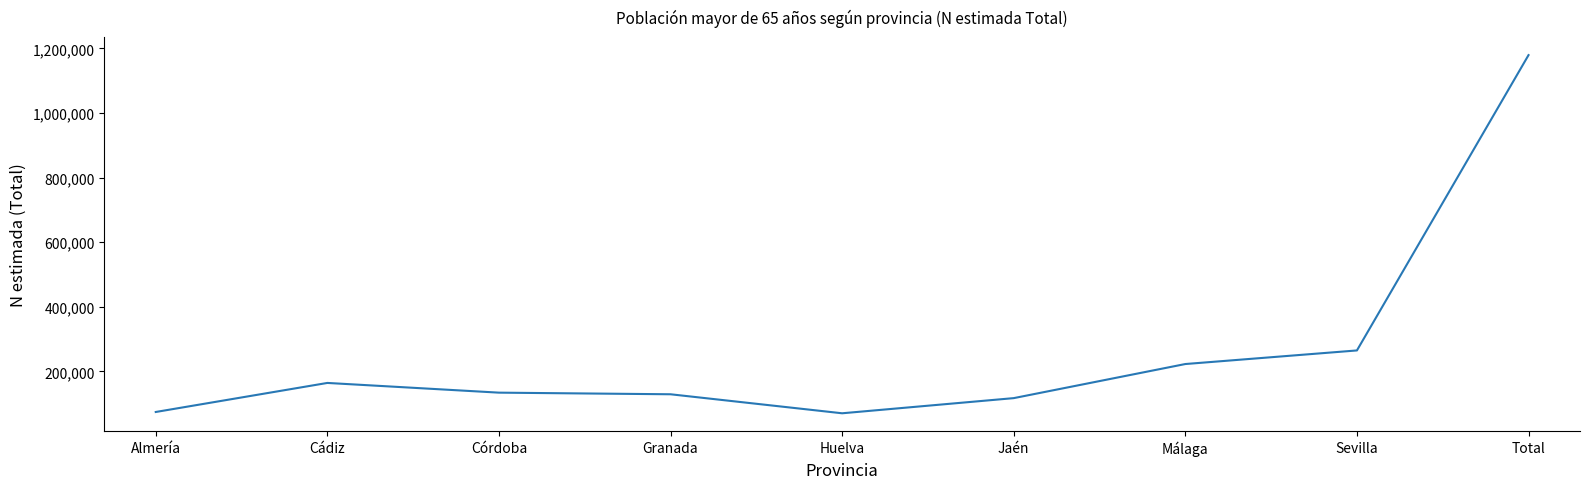

What is the maximum value shown in the chart?

1179308